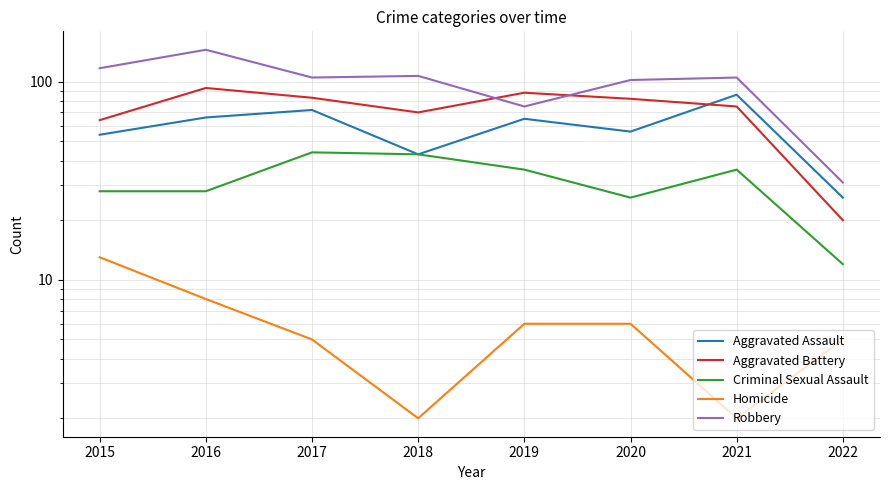

Which series has the largest total across all categories?

Robbery